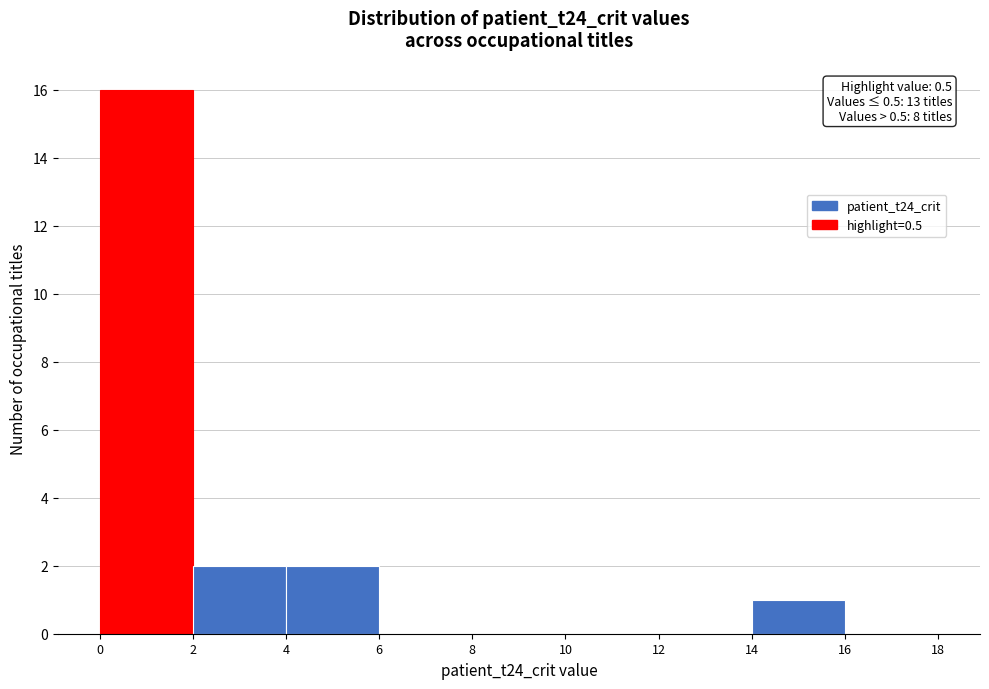

Over which range of the x-axis is the bar tallest?

0 to 2